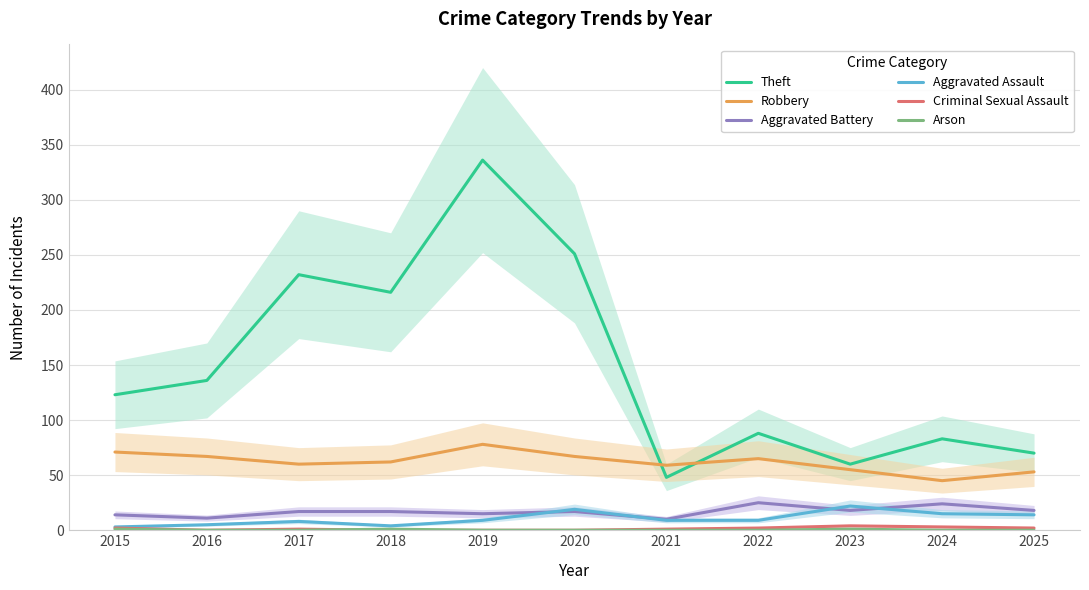

What is the total value across all series at 2024?

170